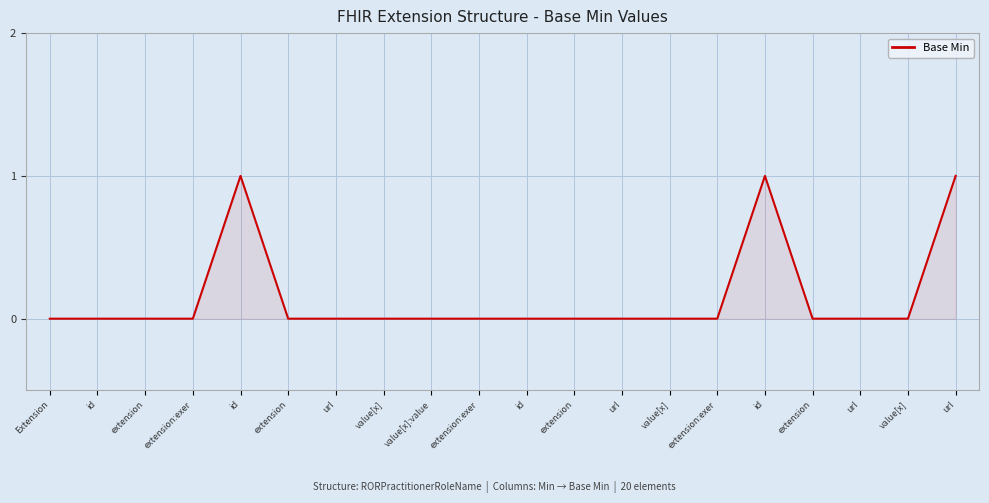

Reading left to right, transcribe all the data shown in this chart.

Extension=0	id=0	extension=0	extension:exer=0	id=1	extension=0	url=0	value[x]=0	value[x]:value=0	extension:exer=0	id=0	extension=0	url=0	value[x]=0	extension:exer=0	id=1	extension=0	url=0	value[x]=0	url=1